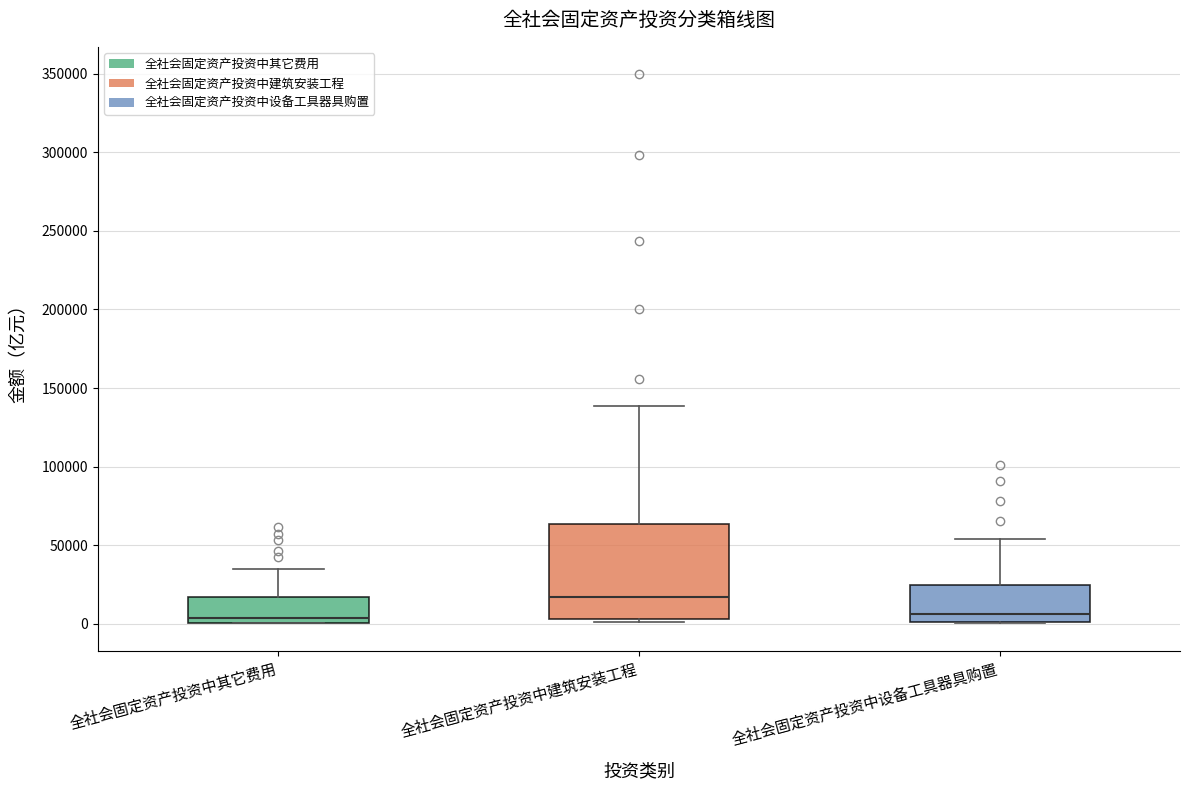

Which box is the tallest, from its lower edge to its upper edge?

全社会固定资产投资中建筑安装工程